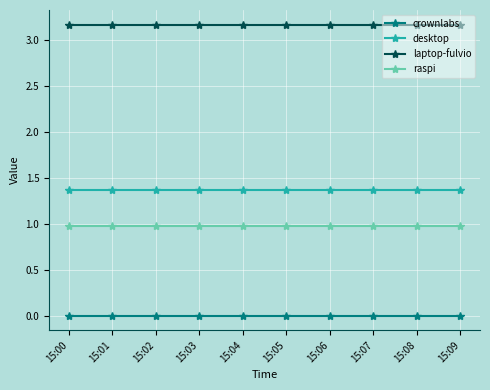

The desktop series shows 1.4 at 15:01. True or false?

True